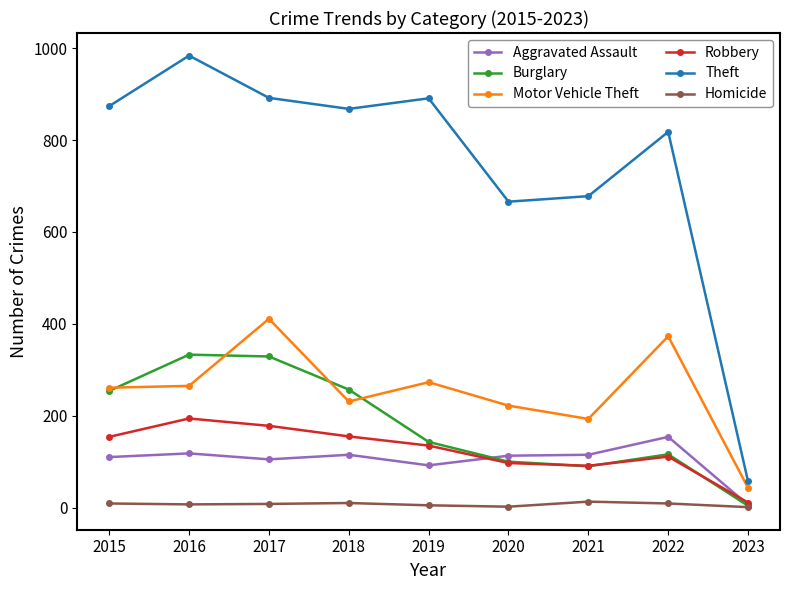

List the series in order of their peak value, highest first.

Theft, Motor Vehicle Theft, Burglary, Robbery, Aggravated Assault, Homicide